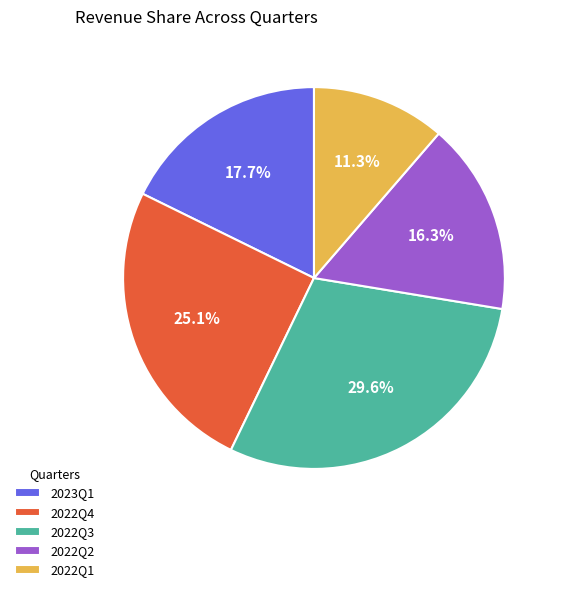

Which category has the biggest portion of the pie?

2022Q3